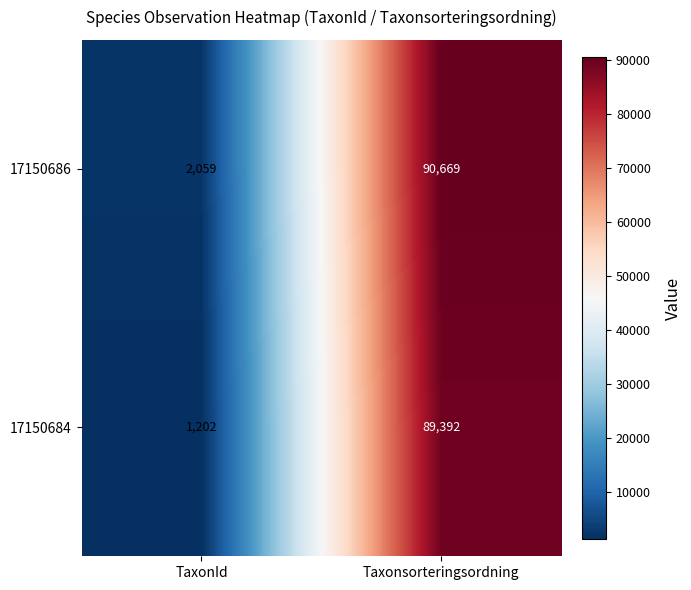

Which series has the largest total across all categories?

17150686